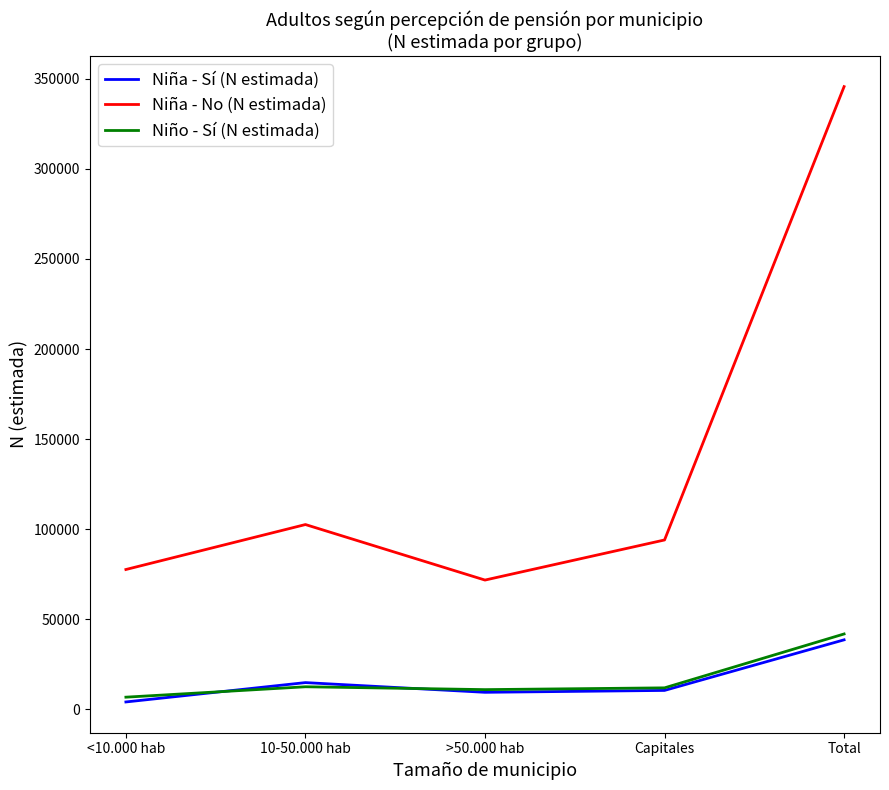

Count the number of data series in this chart.

3